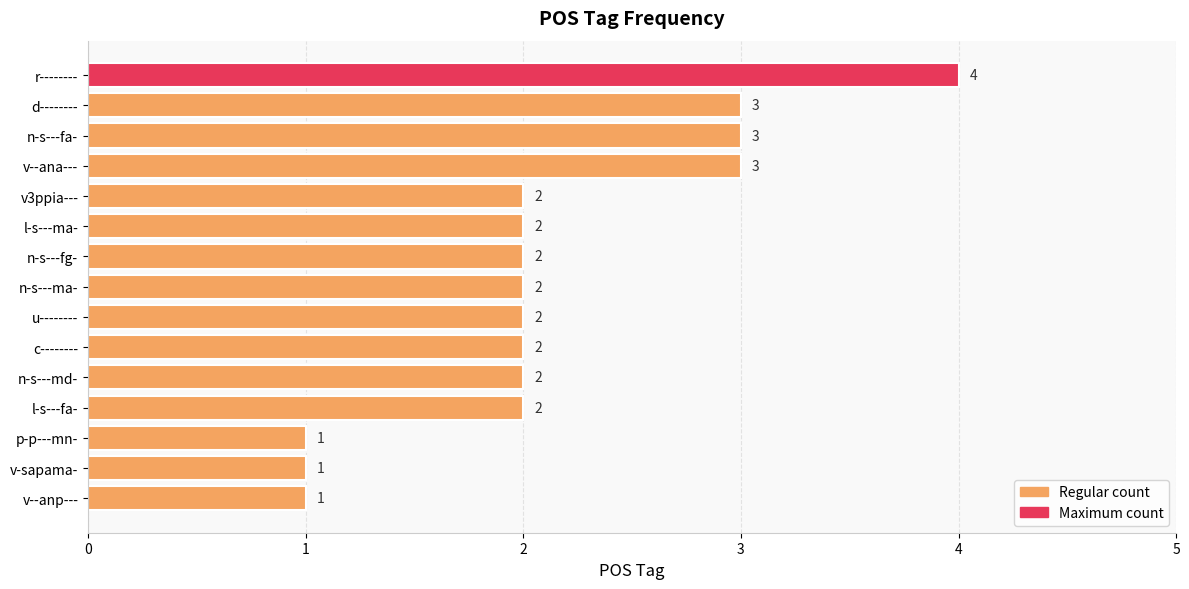

Does the chart contain stacked bars?

No